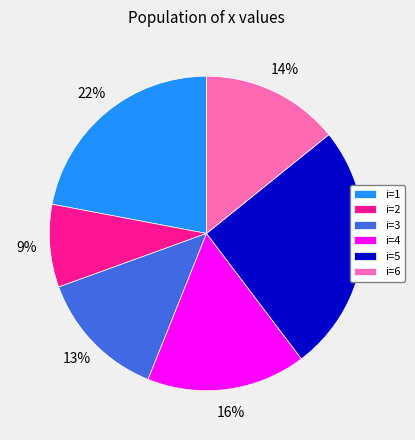

The i=4 slice represents 16% of the pie. True or false?

True